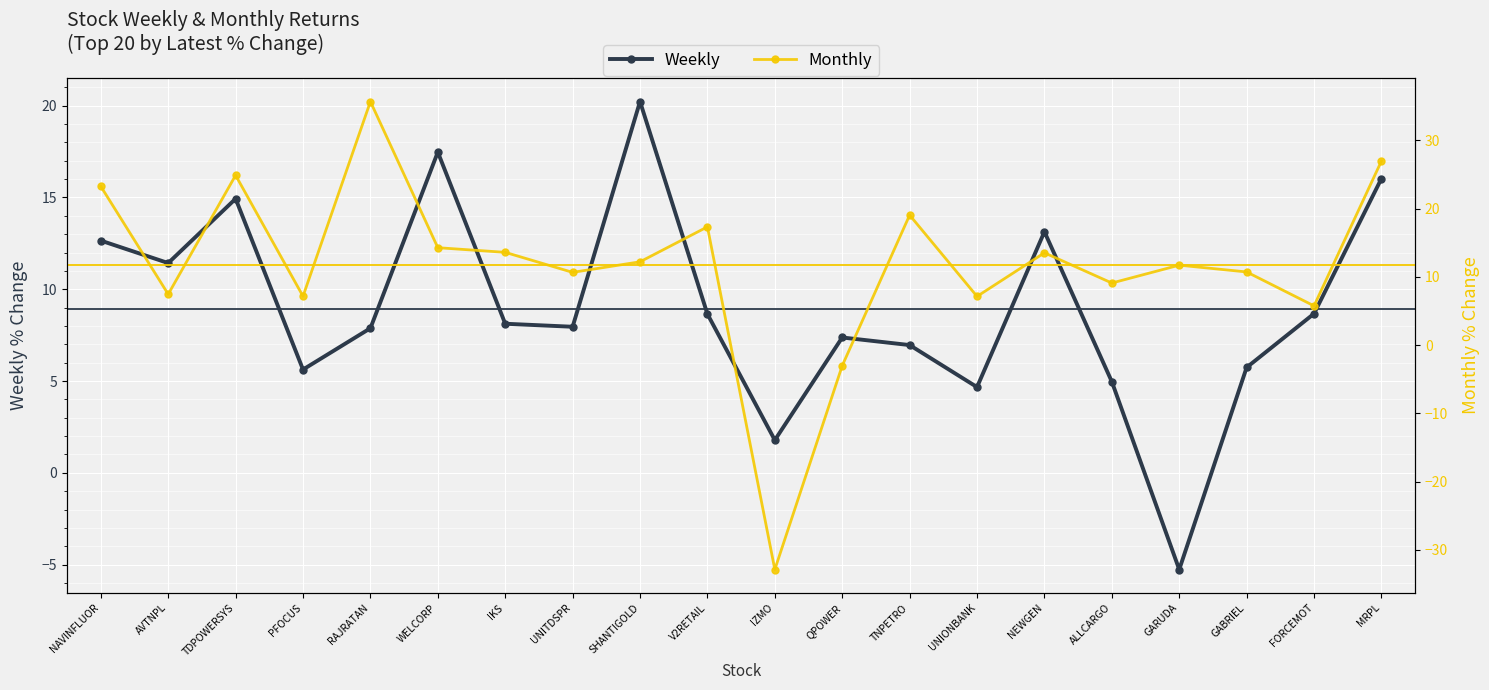

How many data points in Monthly are above 12?

10